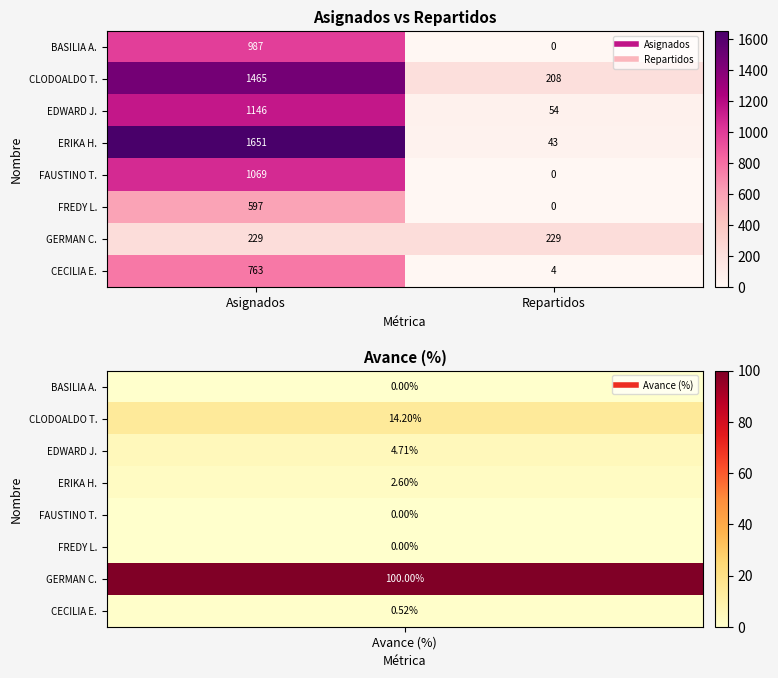

What is the total value across all series at Asignados?

7907